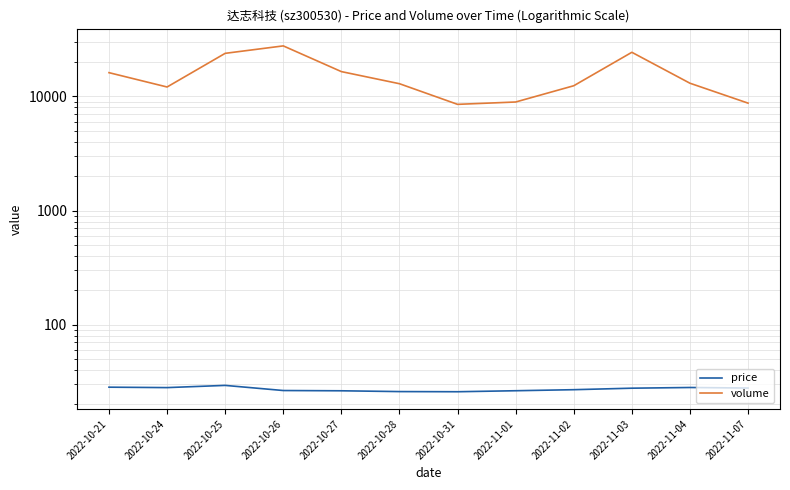

At which label does volume reach its peak?

2022-10-26